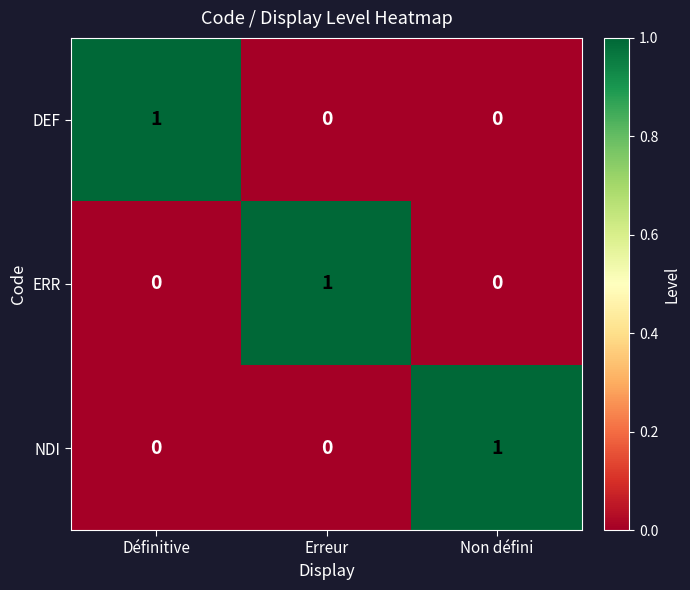

How many DEF values are between 0 and 1?

3